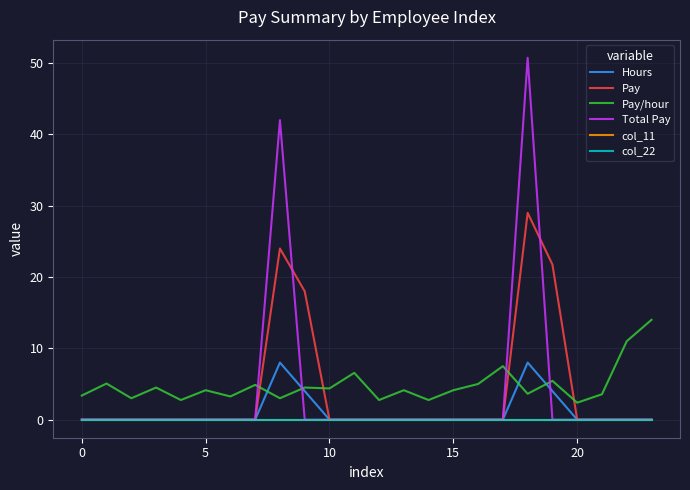

True or false: col_22 and Hours cross at least once.

False